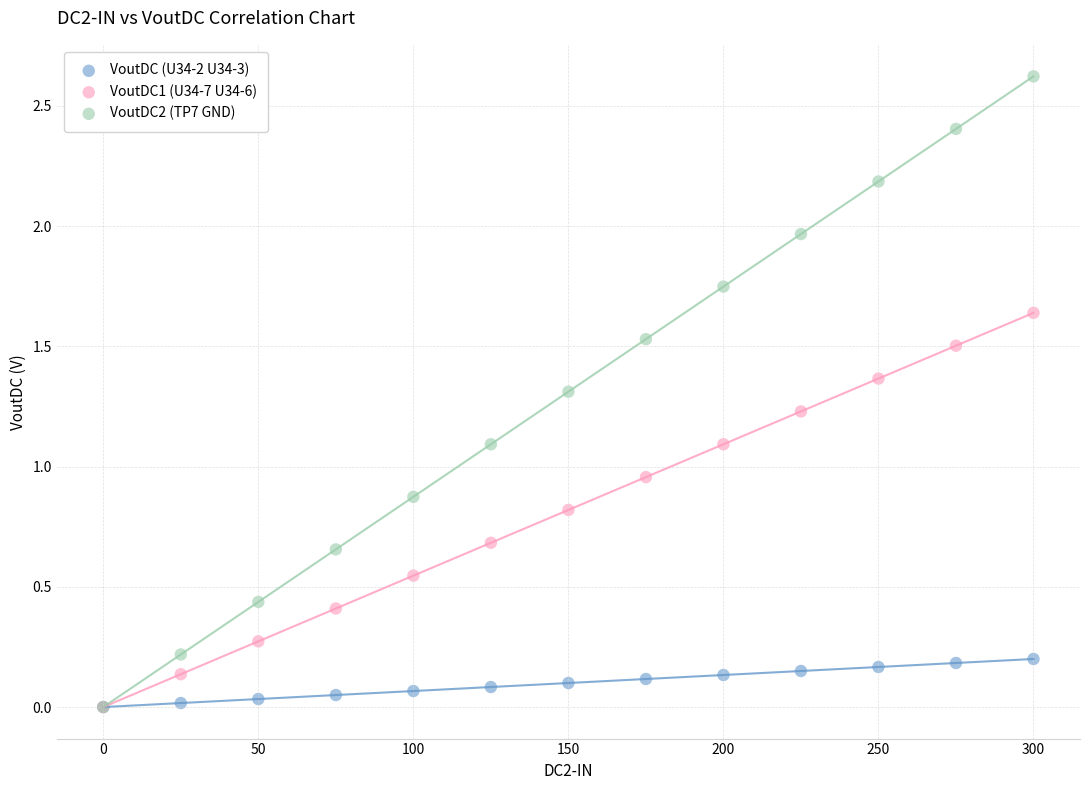

In the VoutDC2 (TP7 GND) series, what Y value is closest to 1?

1.1